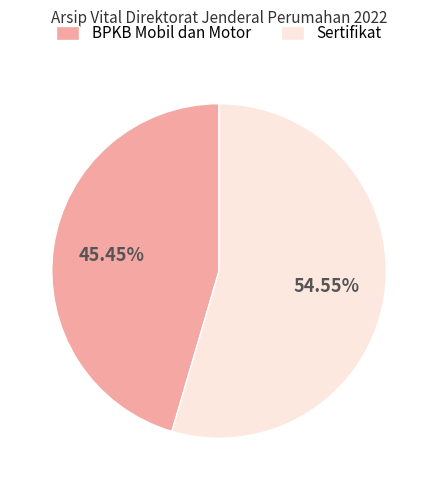

Combined, what portion of the pie is BPKB Mobil dan Motor and Sertifikat?

100.0%